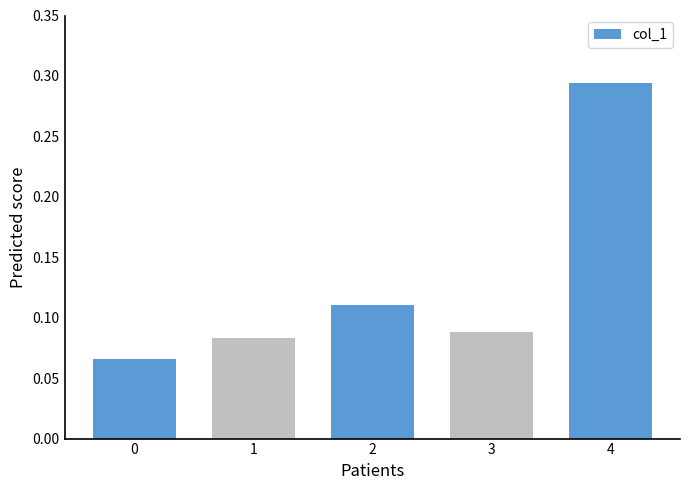

How many values are between 0 and 1?

5